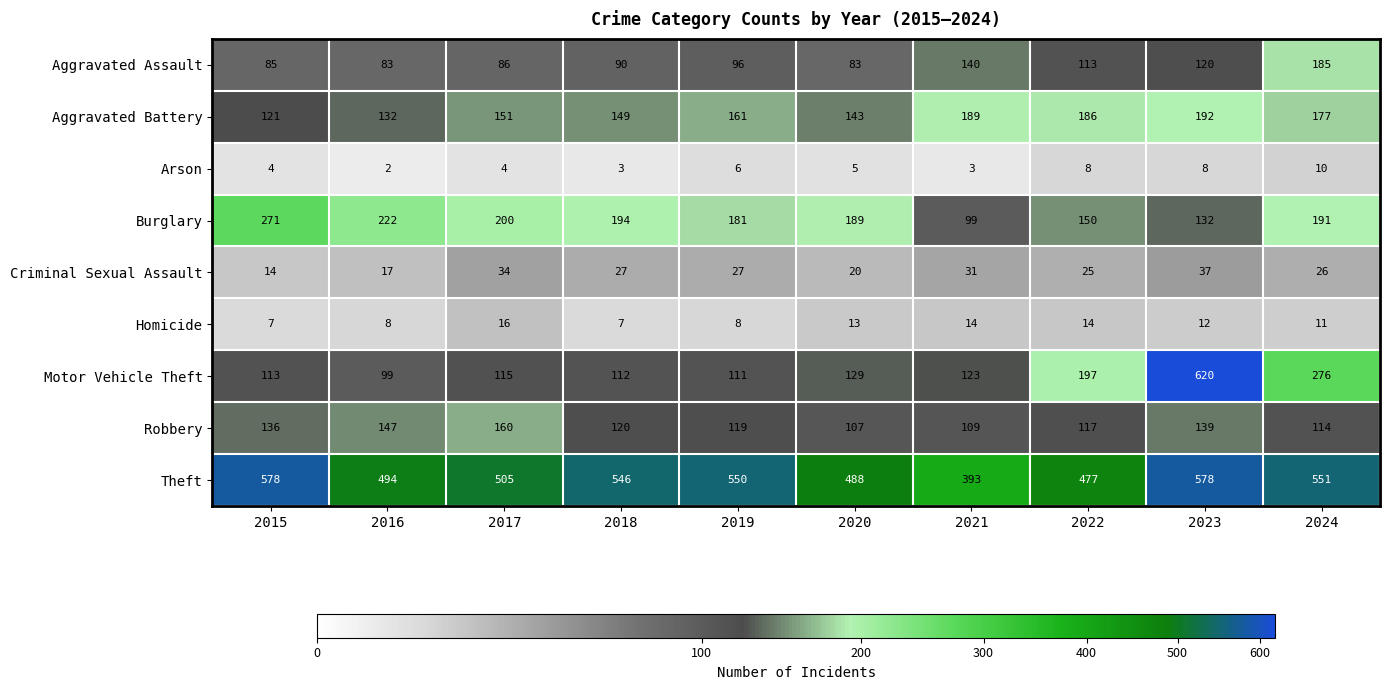

Count the Criminal Sexual Assault values in the range 20 to 31.

6